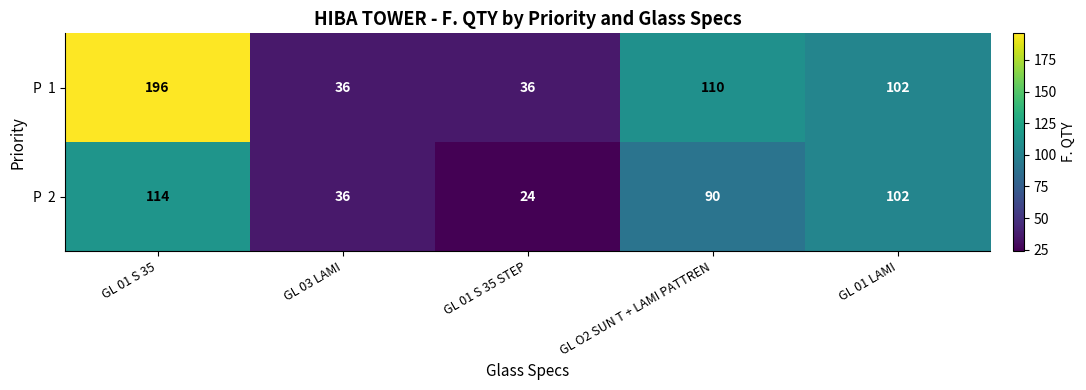

What is the minimum value shown in the chart?

24